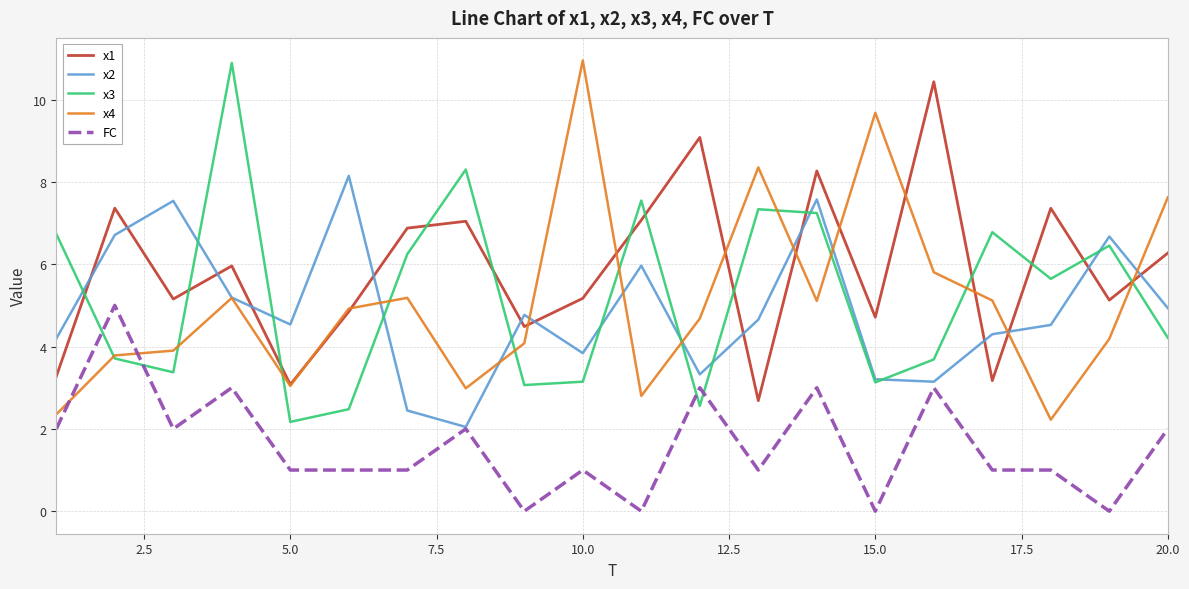

What are all the series names shown in the legend?

x1, x2, x3, x4, FC